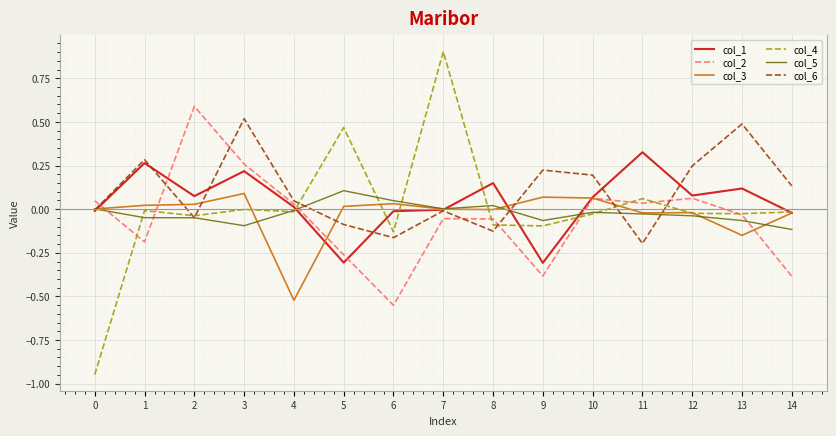

Is it true that col_4 equals -0.0 at 8?

False